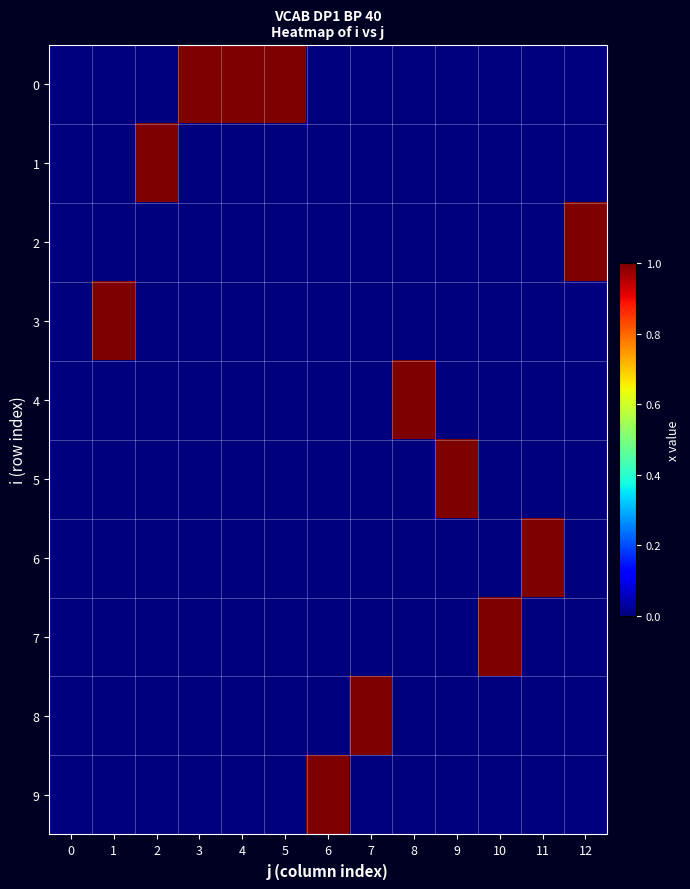

What is the difference between the highest and lowest values at 8?

1